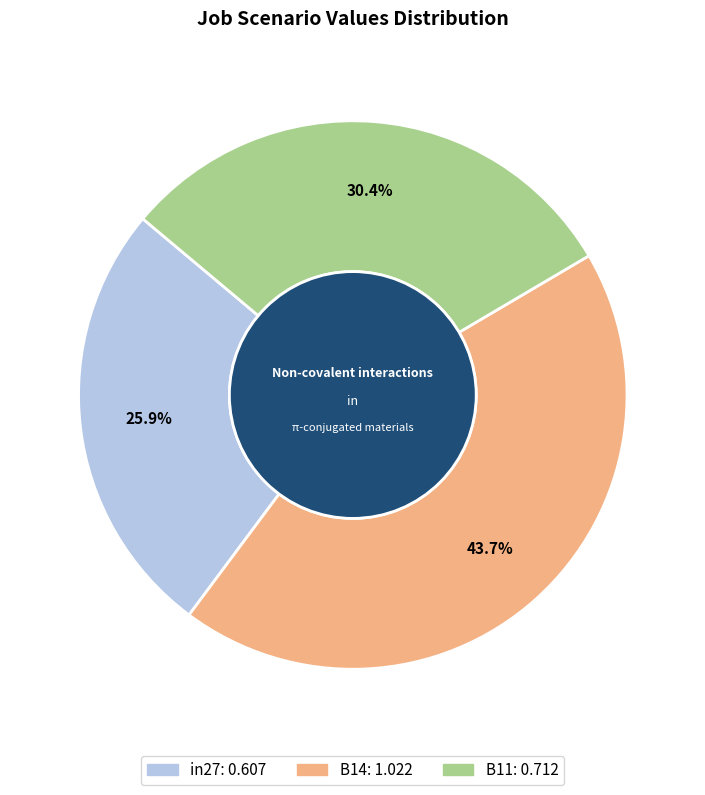

True or false: B11 accounts for 30% of the total.

True